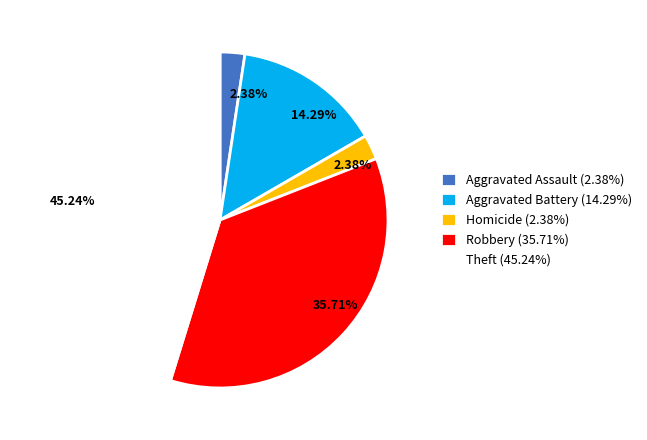

Is Robbery (35.71%) the majority of the pie?

No